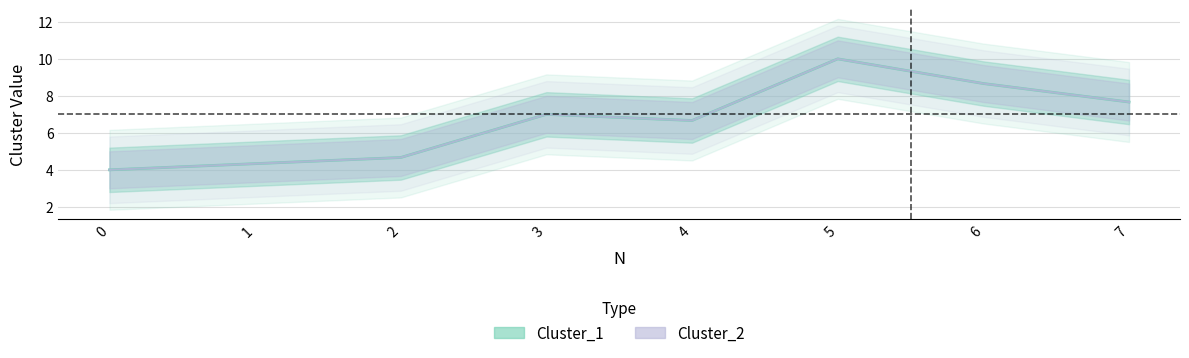

True or false: Cluster_2 and Cluster_1 intersect in this chart.

False